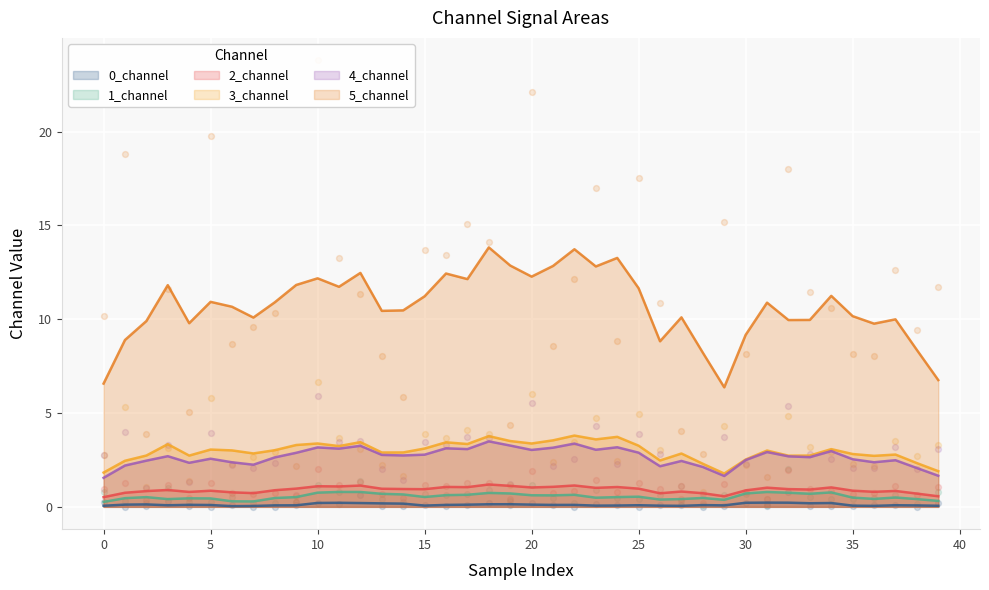

What are all the series names shown in the legend?

0_channel, 1_channel, 2_channel, 3_channel, 4_channel, 5_channel